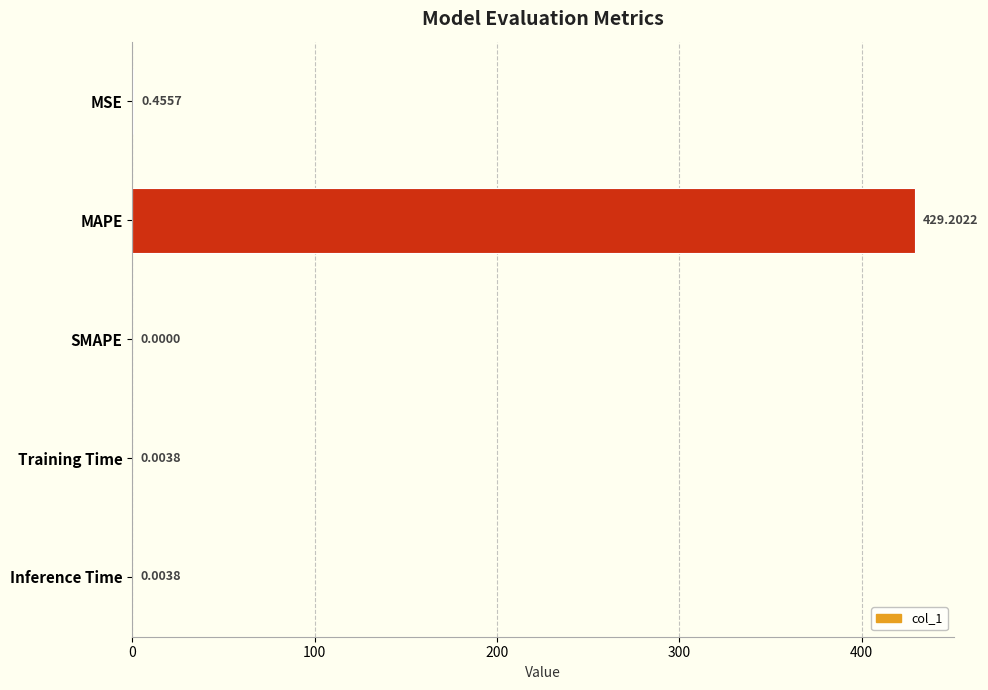

What is the change in value from MAPE to SMAPE?

-429.2